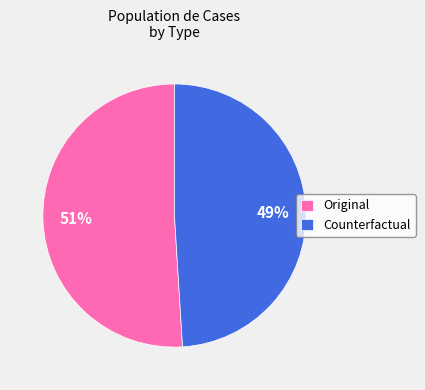

Which category has the smallest portion of the pie?

Counterfactual